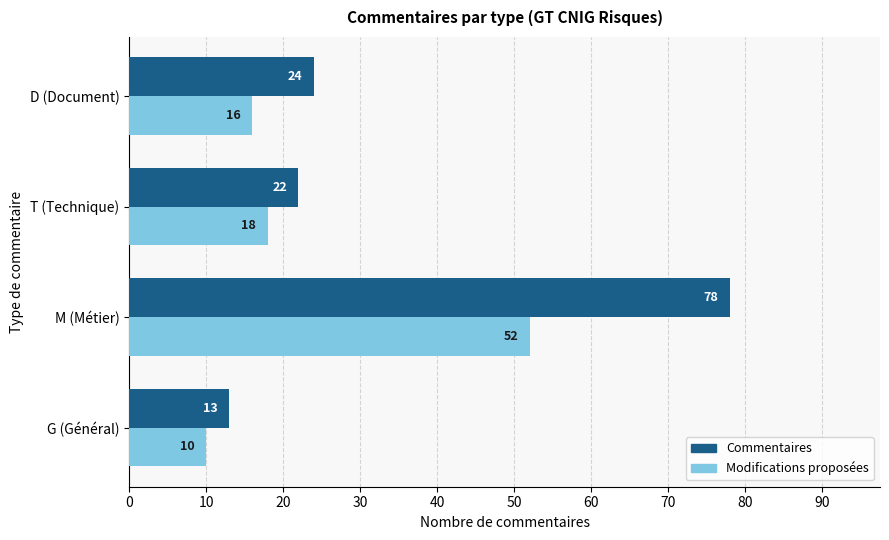

What are all the series names shown in the legend?

Commentaires, Modifications proposées